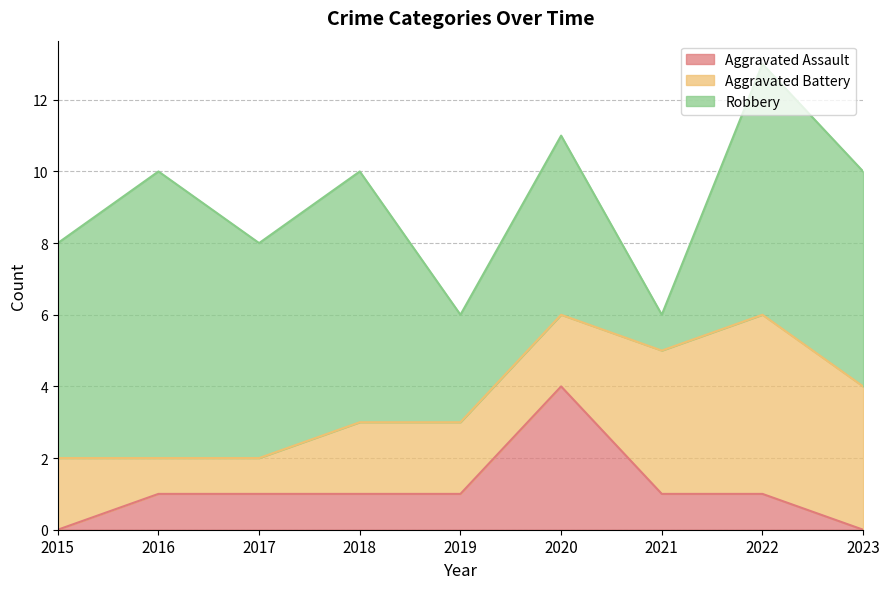

True or false: Robbery and Aggravated Assault cross at least once.

False